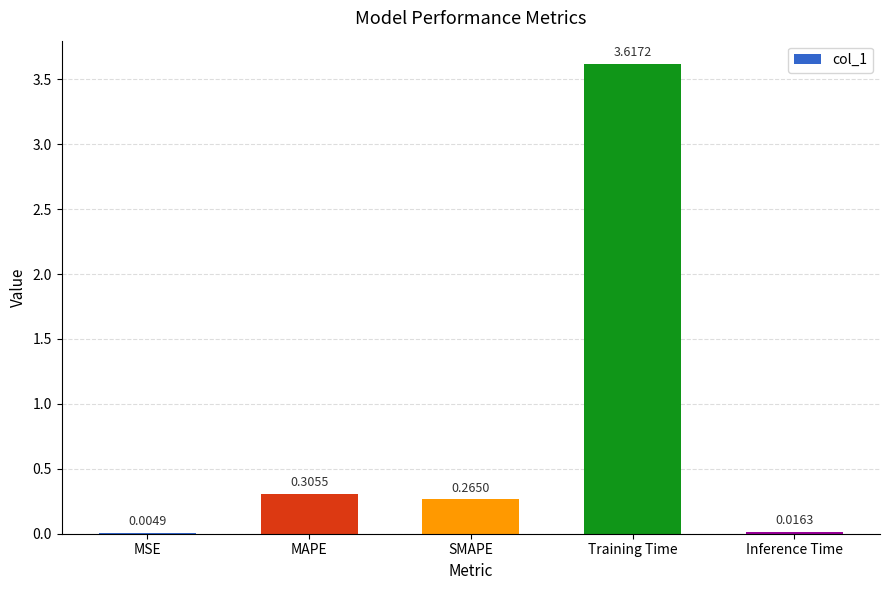

Which has a higher value, MSE or Inference Time?

Inference Time